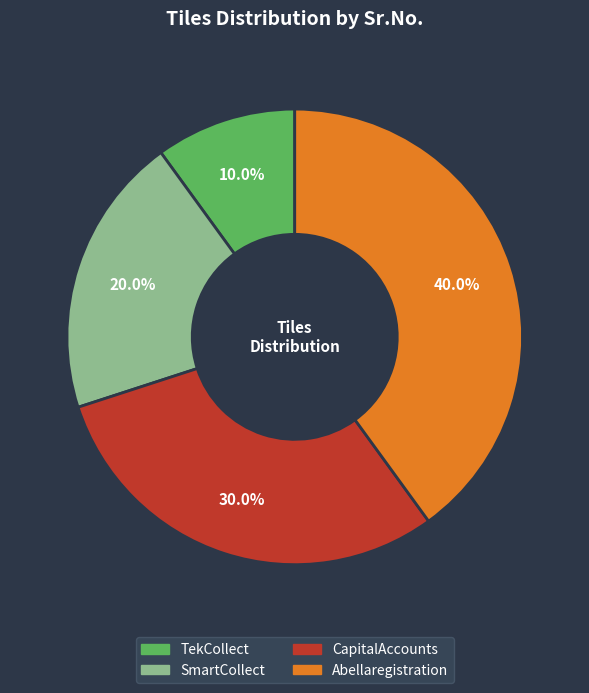

What is the total percentage of TekCollect and CapitalAccounts?

40.0%